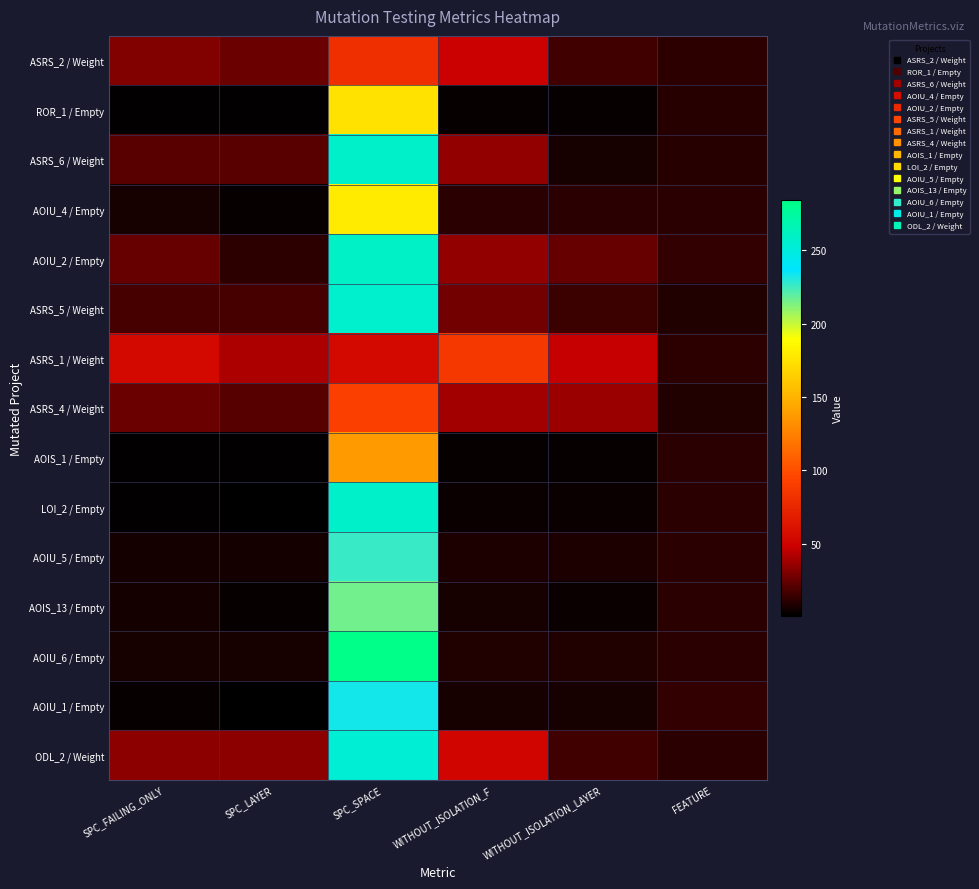

Rank the series by their maximum value, from highest to lowest.

AOIU_6 / Empty, AOIU_2 / Empty, ASRS_6 / Weight, LOI_2 / Empty, ASRS_5 / Weight, ODL_2 / Weight, AOIU_1 / Empty, AOIU_5 / Empty, AOIS_13 / Empty, AOIU_4 / Empty, ROR_1 / Empty, AOIS_1 / Empty, ASRS_4 / Weight, ASRS_1 / Weight, ASRS_2 / Weight